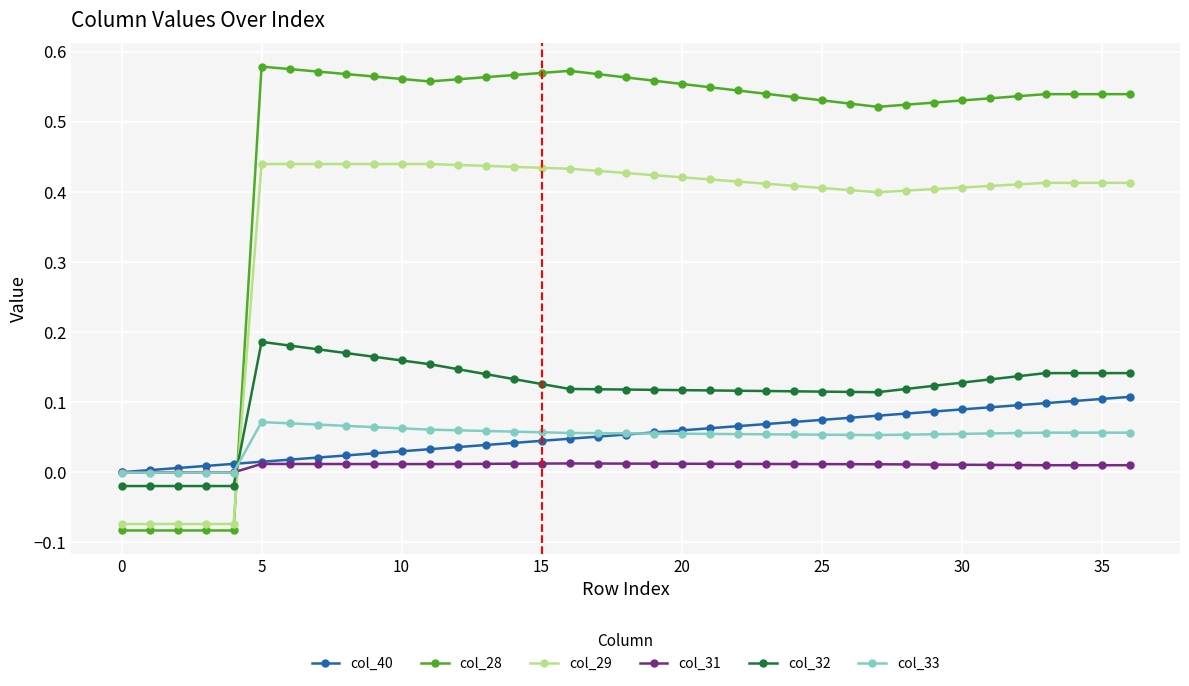

Which series has the widest spread of values?

col_28